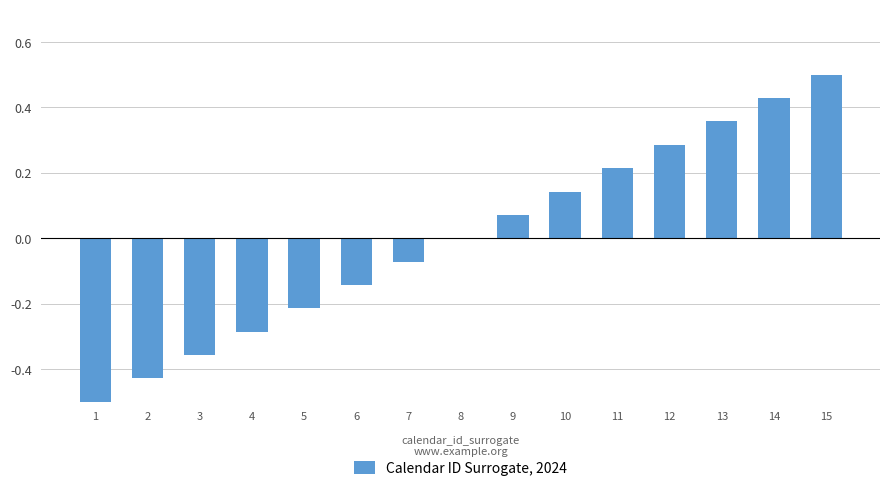

What is the sum of the values at 14 and 15?

0.9